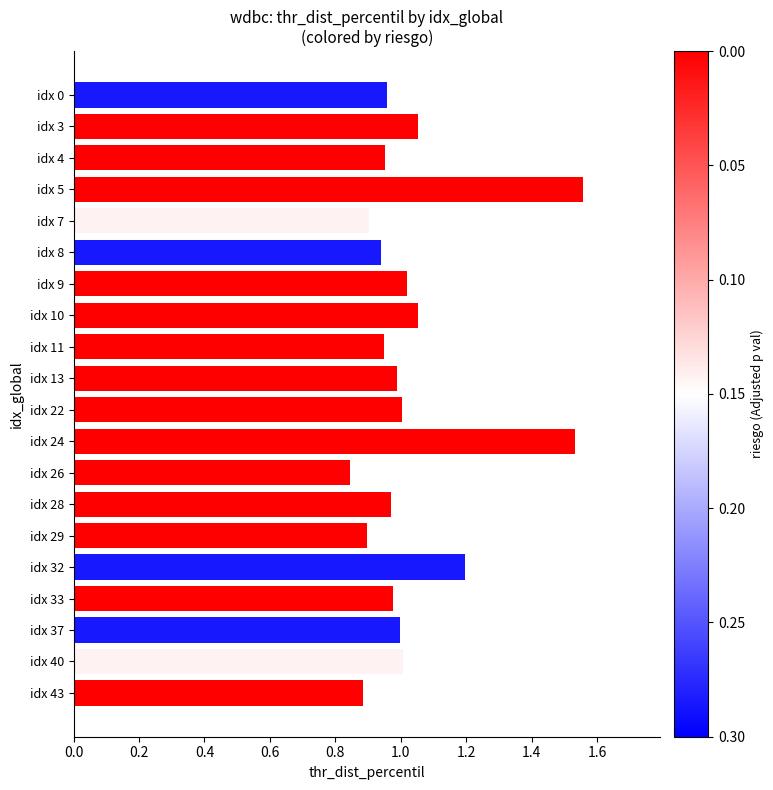

What is the value of the 16th bar from the top?

1.2